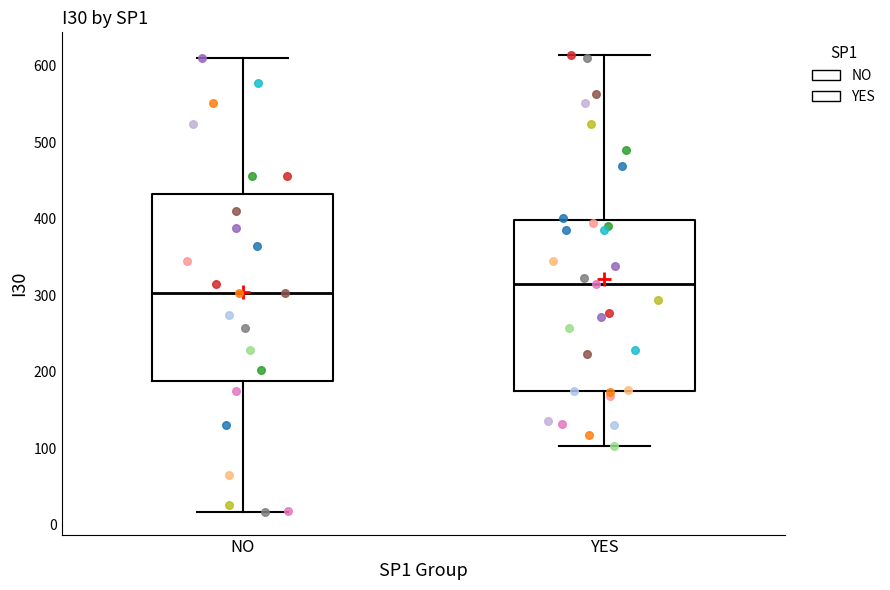

Reading left to right, transcribe this box plot: for each box, give where its median line is, the range the box spans, and where its two whiskers end, as read against the y-axis. The values are not printed on the chart, so give them approximately, as read against the axis.

NO: median 300, box 190 to 430, whiskers 20 to 610
YES: median 320, box 180 to 400, whiskers 100 to 610